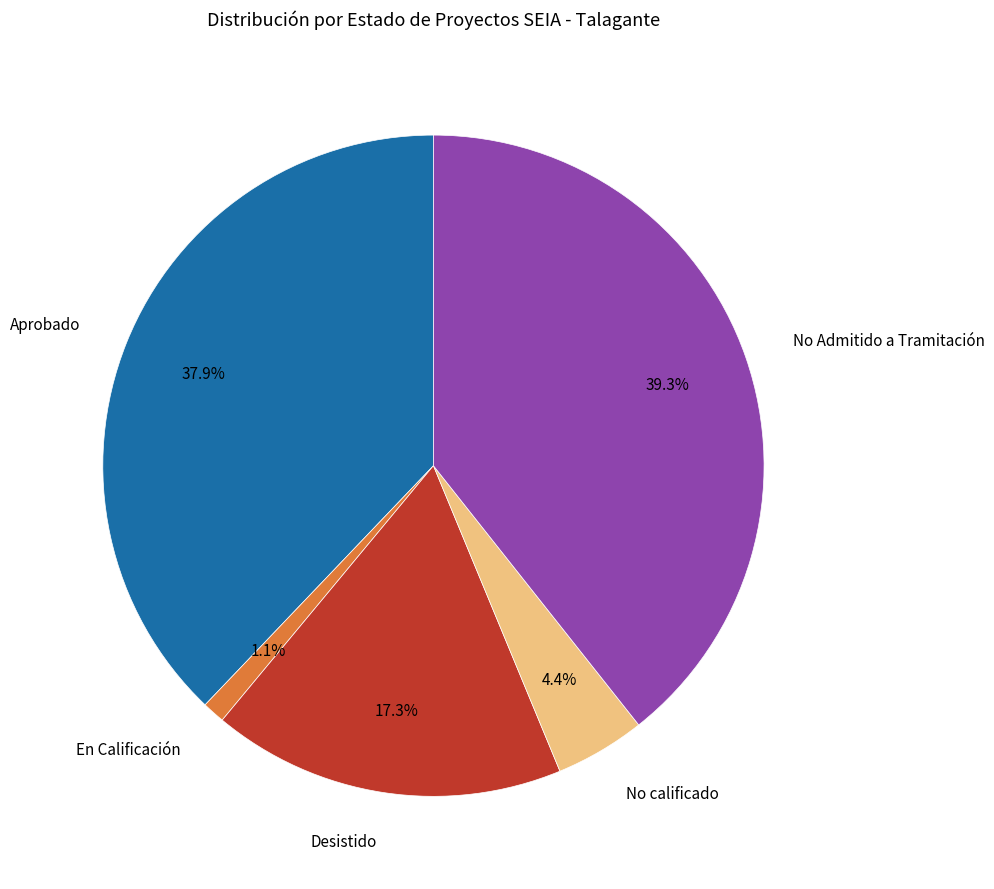

What is the ratio of the value at No calificado to the value at Aprobado?

0.1